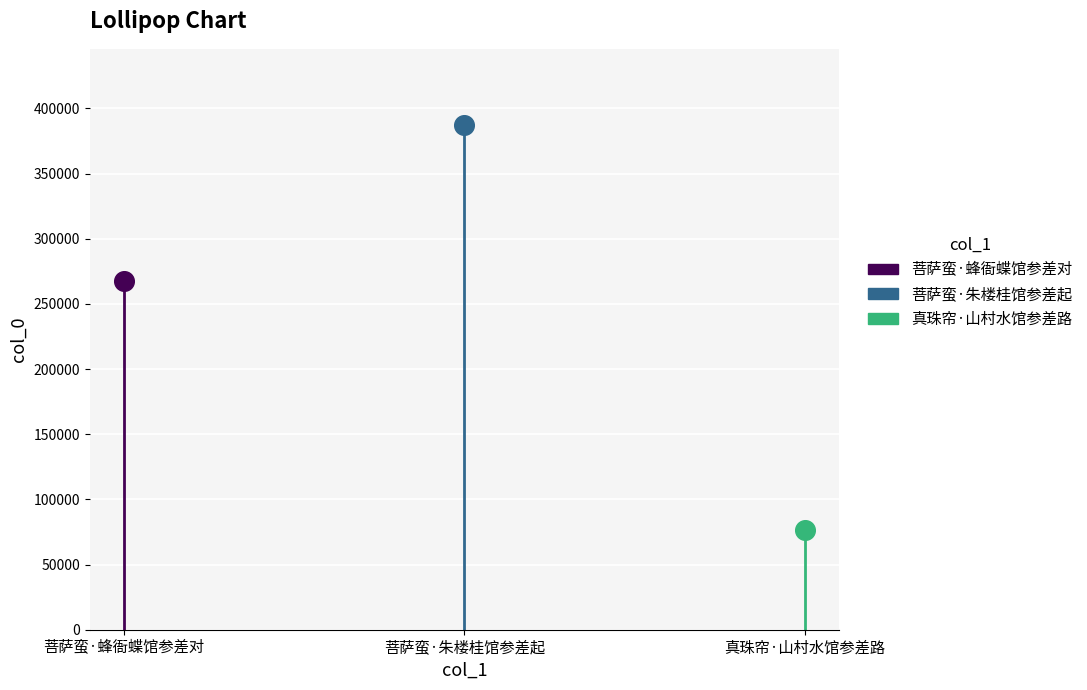

What is the change in value from 菩萨蛮·蜂衙蝶馆参差对 to 真珠帘·山村水馆参差路?

-191096